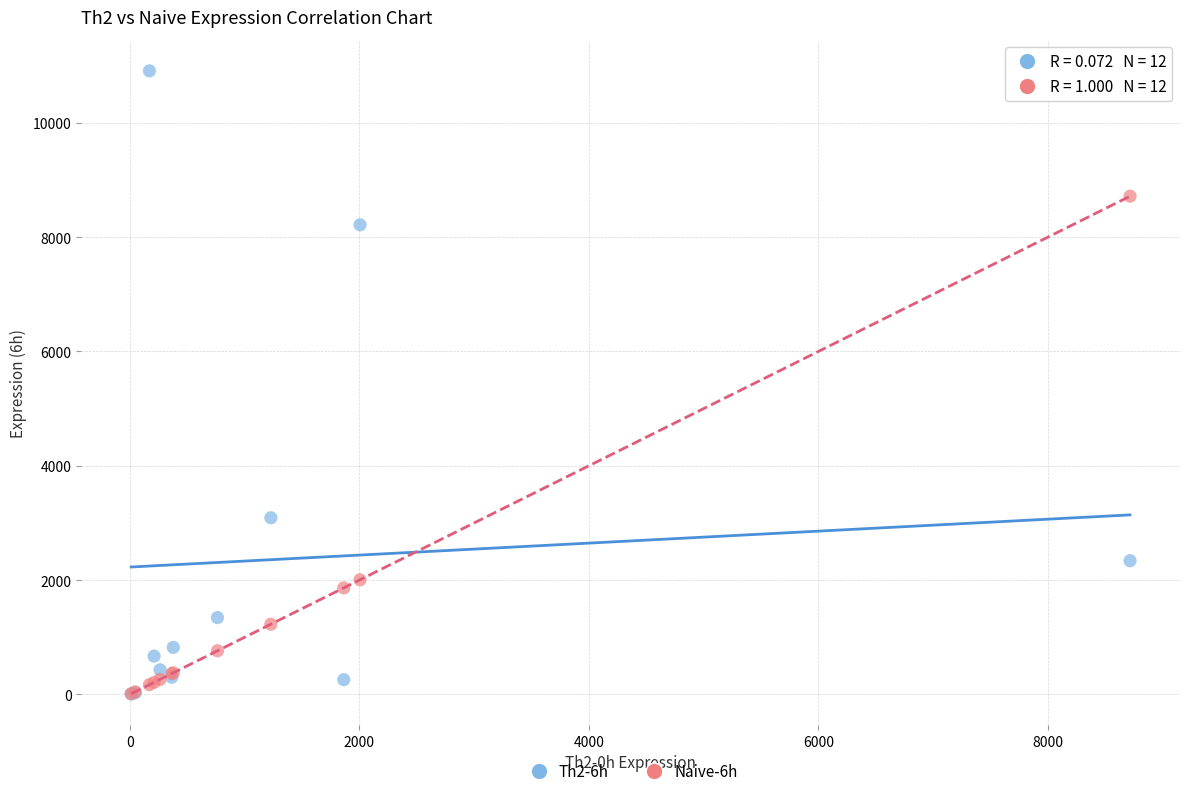

Which series contains the highest Y value?

Th2-6h